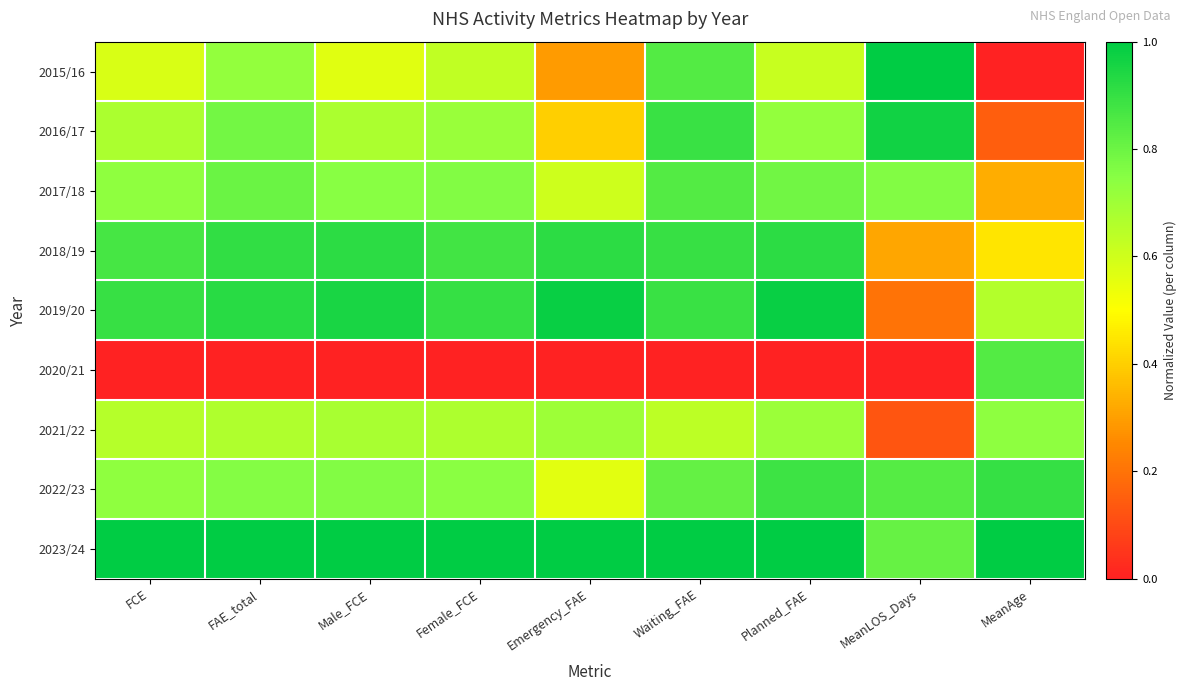

How many data points does each series have?

9